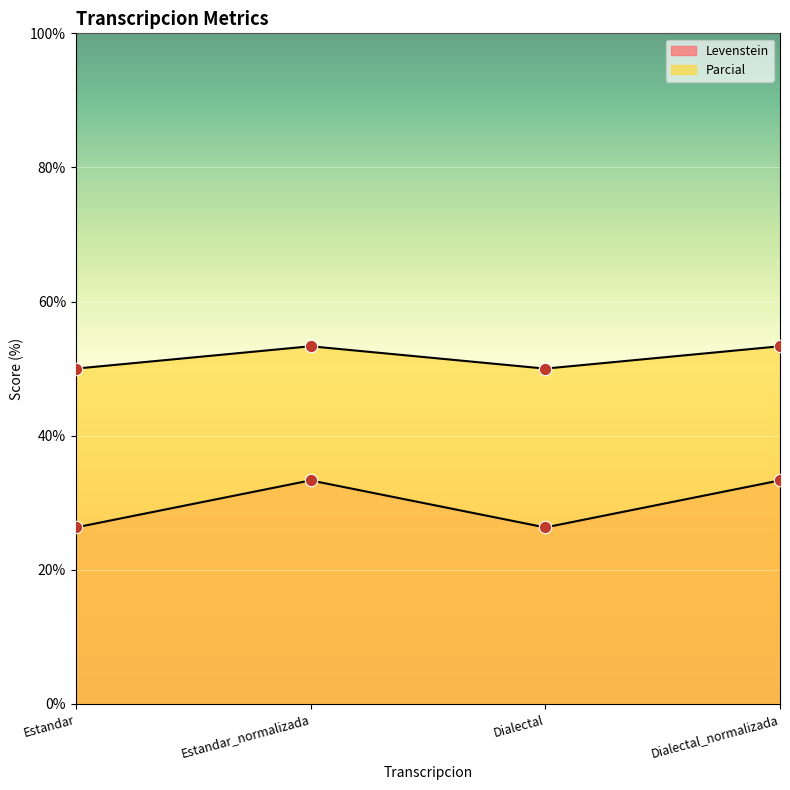

What is the total value across all series at Estandar_normalizada?

86.7